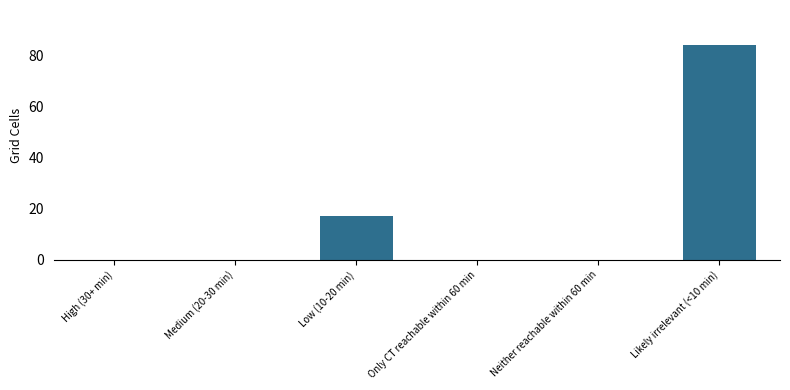

Are the bars horizontal?

No